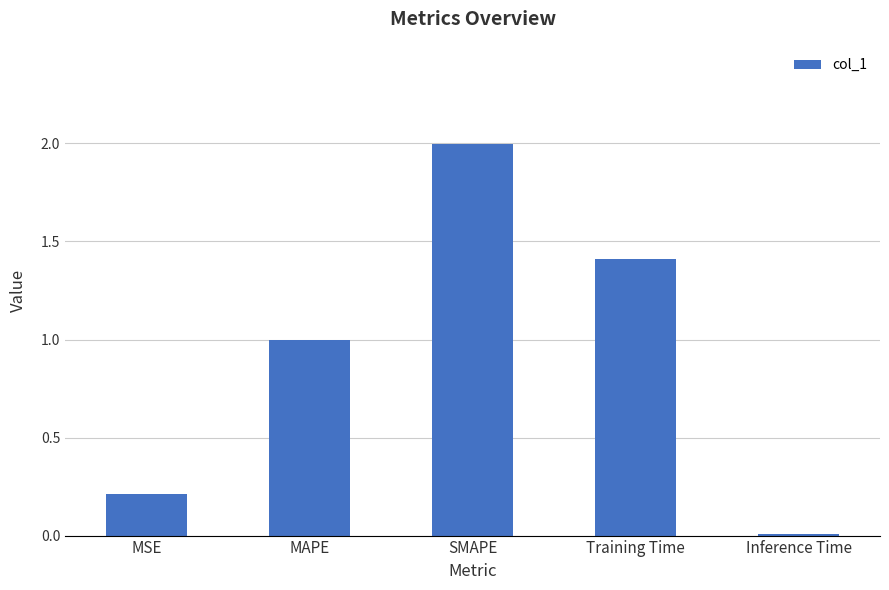

List the labels in order of value, largest first.

SMAPE, Training Time, MAPE, MSE, Inference Time